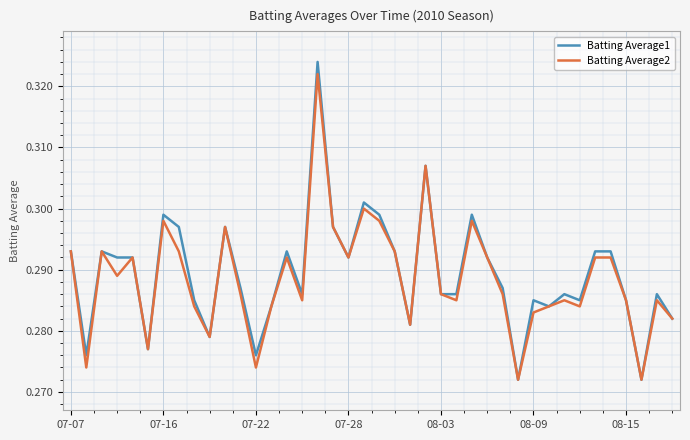

Which series has the largest range (max minus min)?

Batting Average1